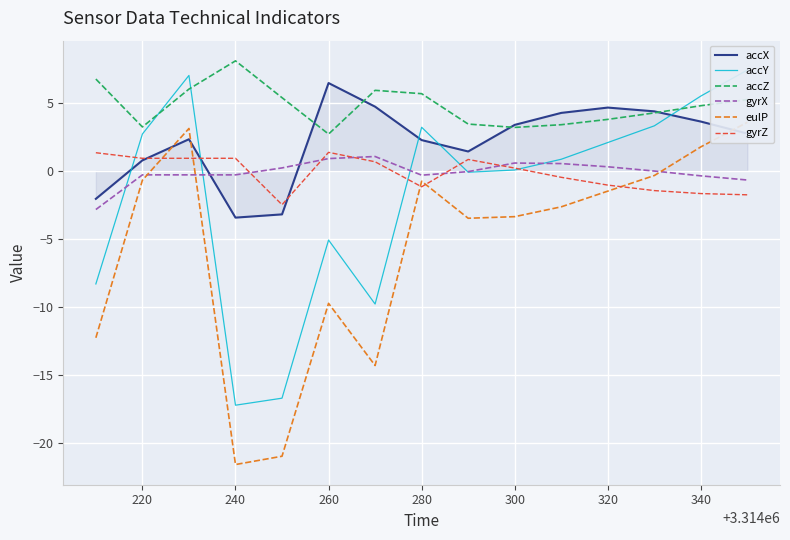

In gyrX, how many points are higher than both neighbors (excluding endpoints)?

2